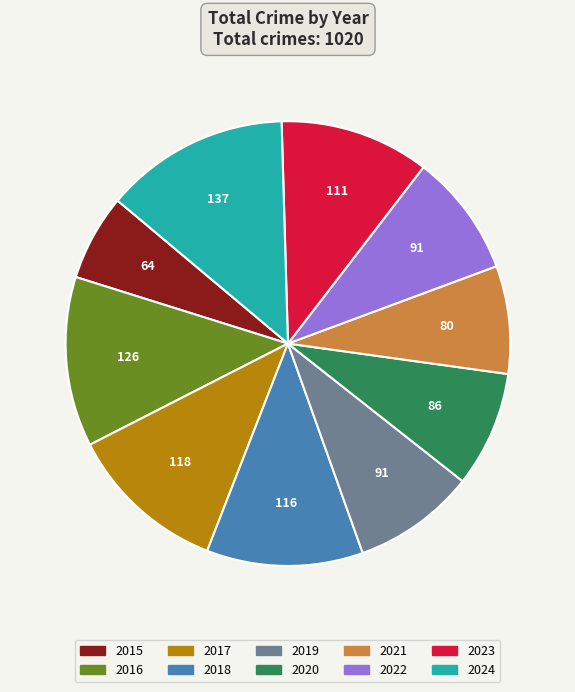

What is the largest slice in the pie chart?

2024